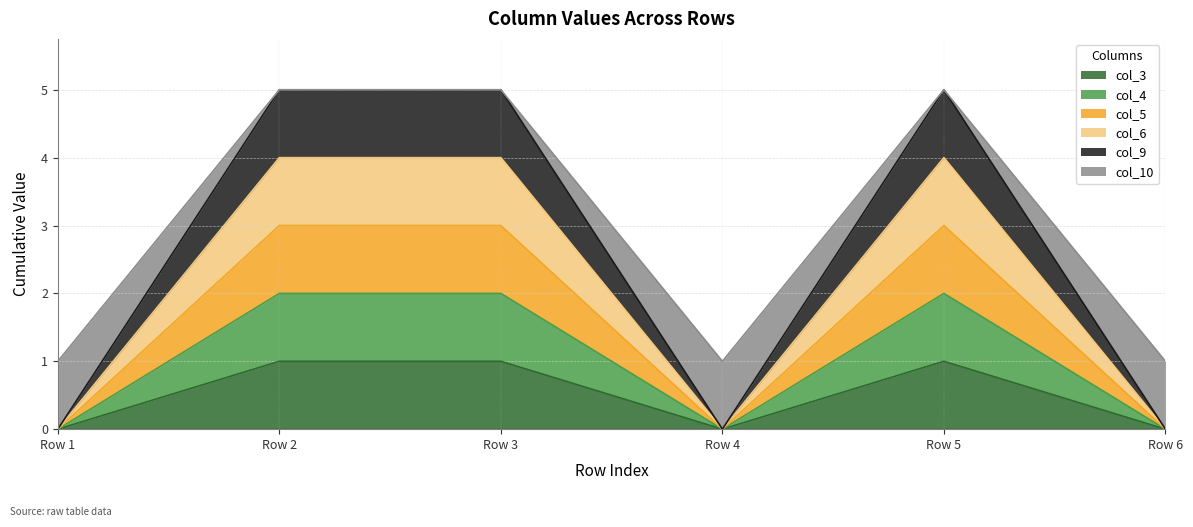

True or false: col_3 has more than 1 points higher than both neighbors.

False